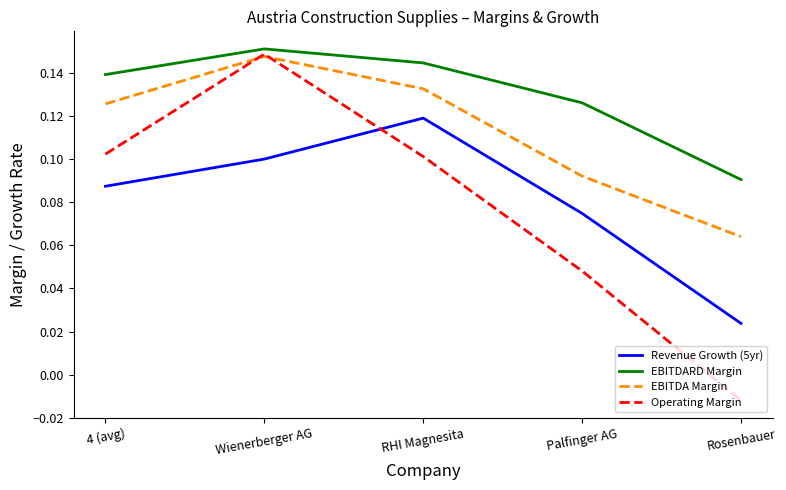

At which category does EBITDA Margin reach its first local peak?

Wienerberger AG